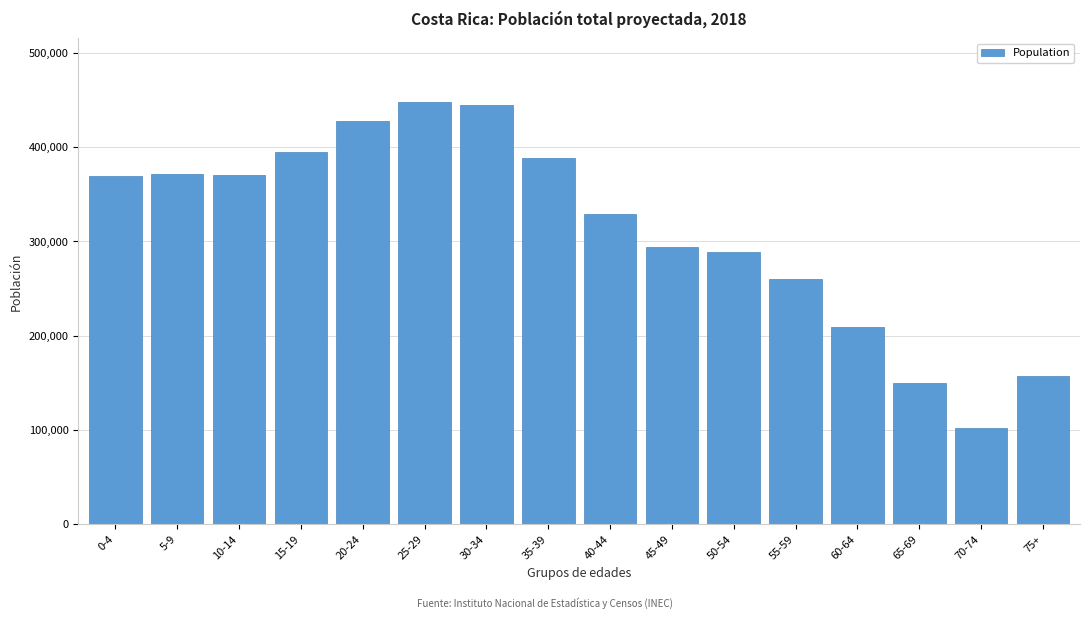

Between 10-14 and 50-54, which is larger?

10-14